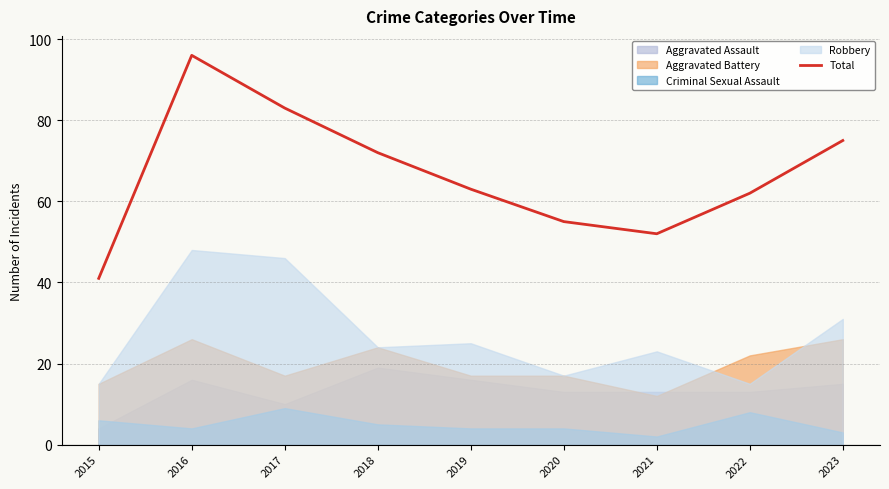

Reading right to left, extract all data points from this chart.

2023=75	2022=62	2021=52	2020=55	2019=63	2018=72	2017=83	2016=96	2015=41